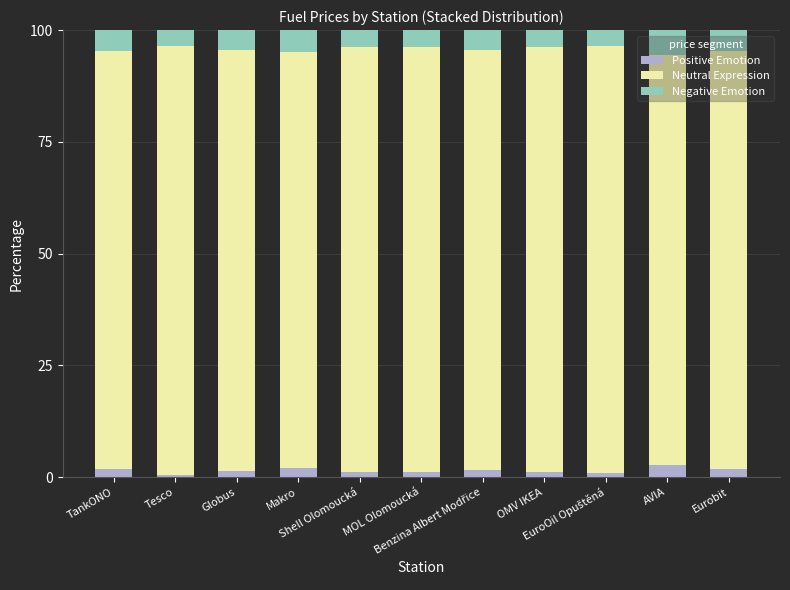

What is the maximum value for Positive Emotion?

2.8